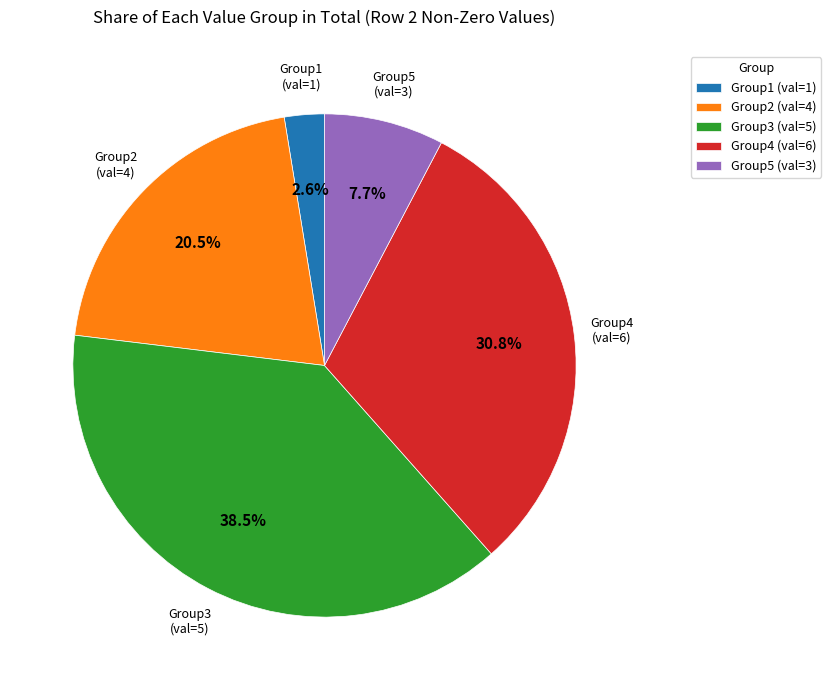

Which has a higher value, Group3 (val=5) or Group4 (val=6)?

Group3 (val=5)